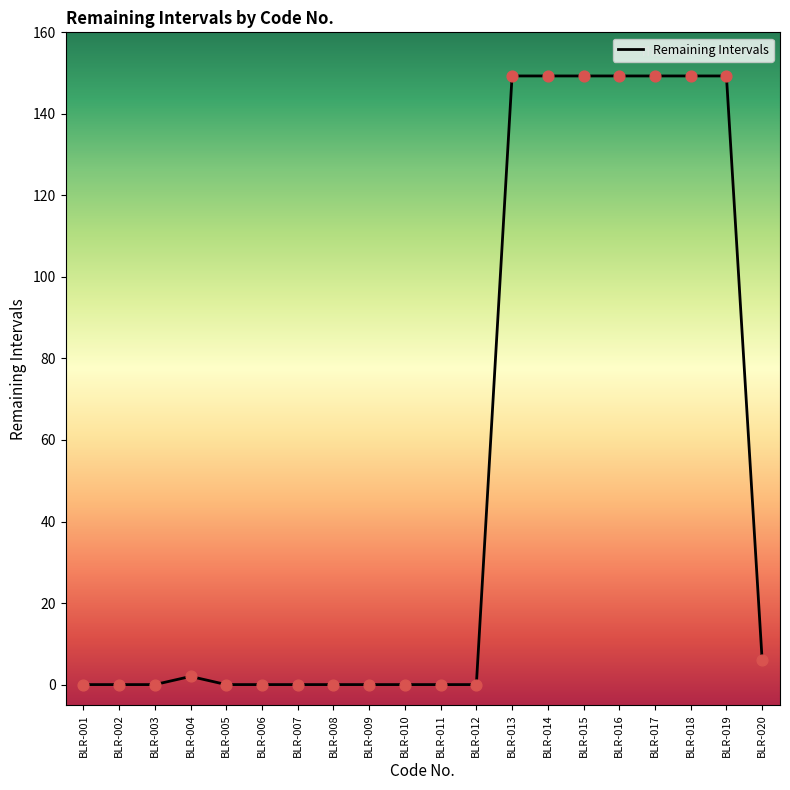

What is the change in value from BLR-009 to BLR-020?

+6.0